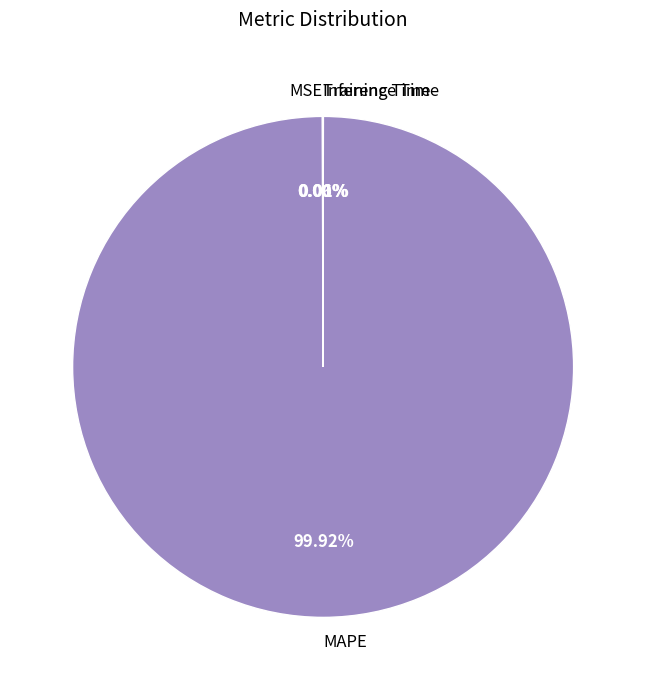

What is the majority slice?

MAPE